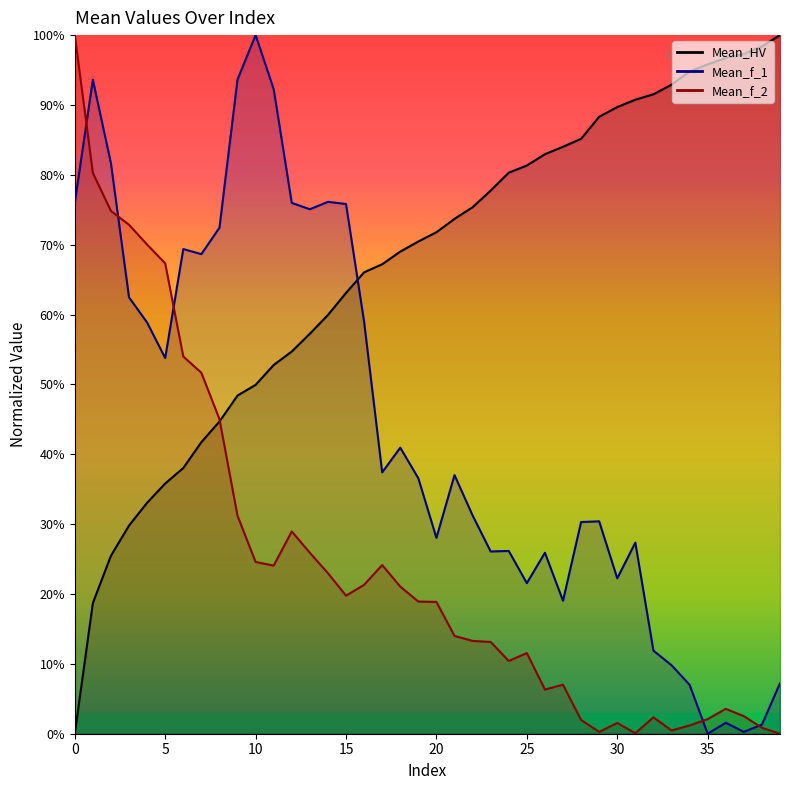

What is the average value of the Mean_f_2 series?

0.2